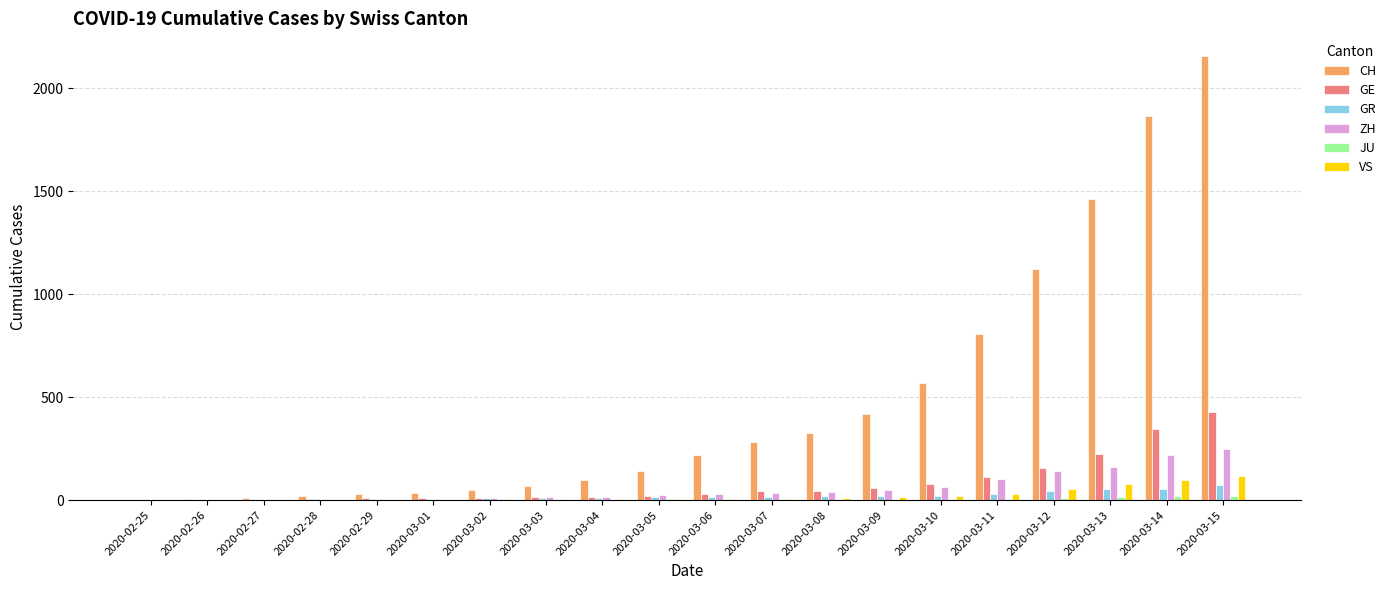

What is the spread (max minus min) of values at 2020-03-01?

35